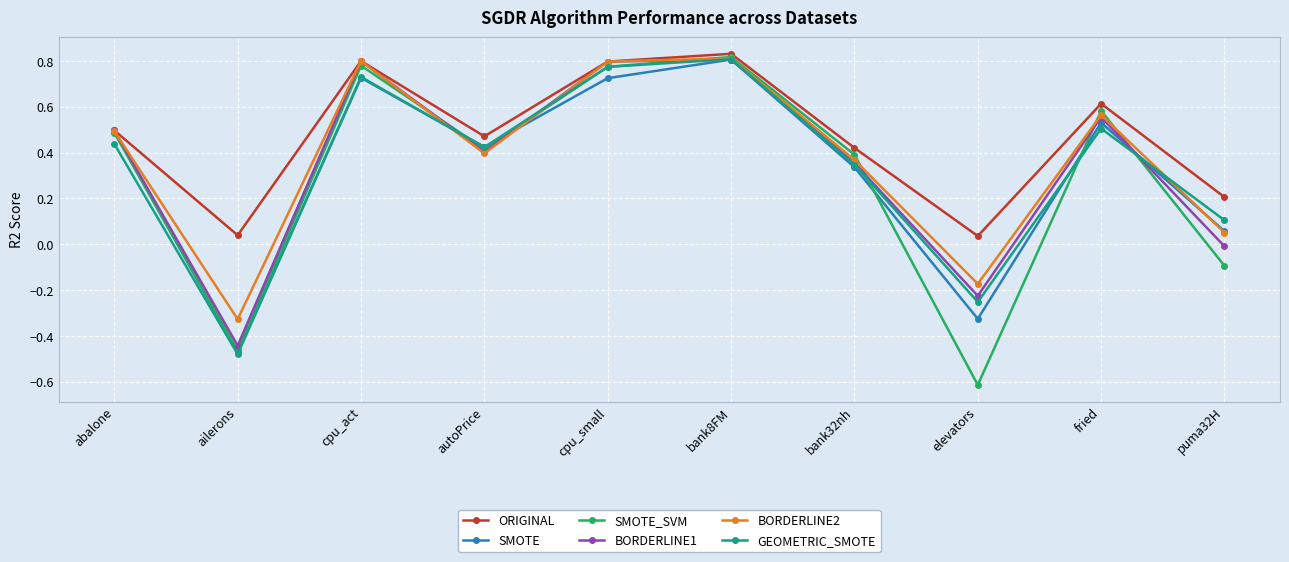

What is the label of the 10th point from the right?

abalone